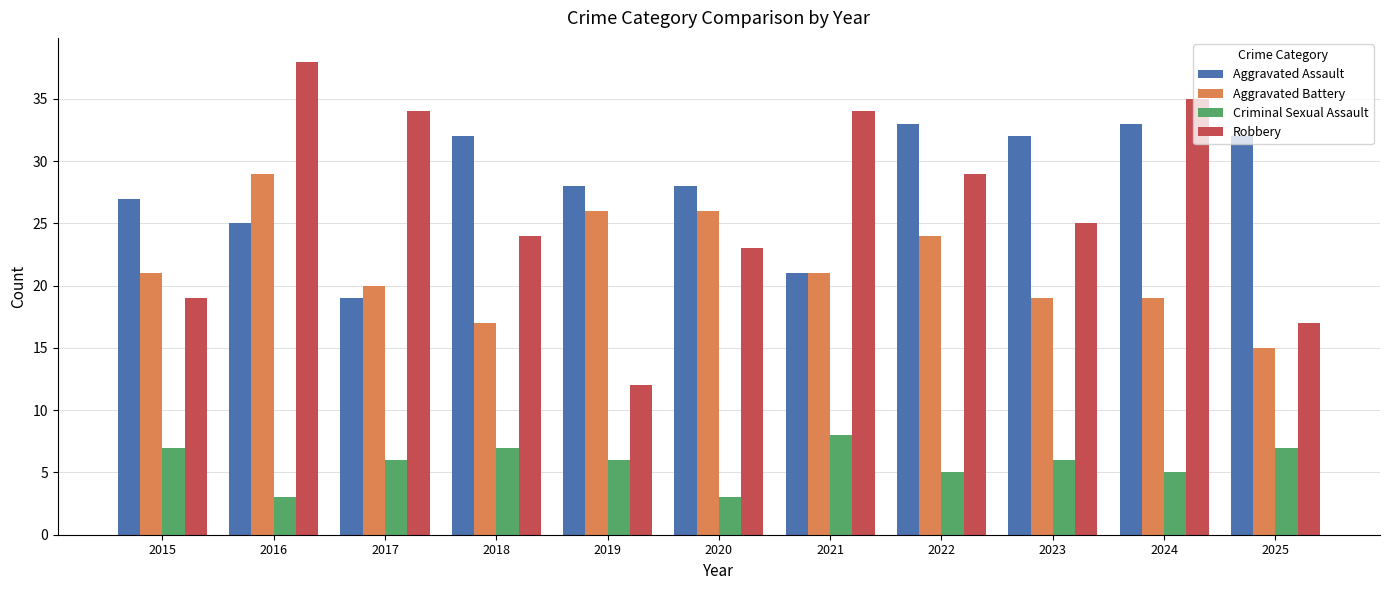

Is it true that Aggravated Battery equals 26 at 2020?

True